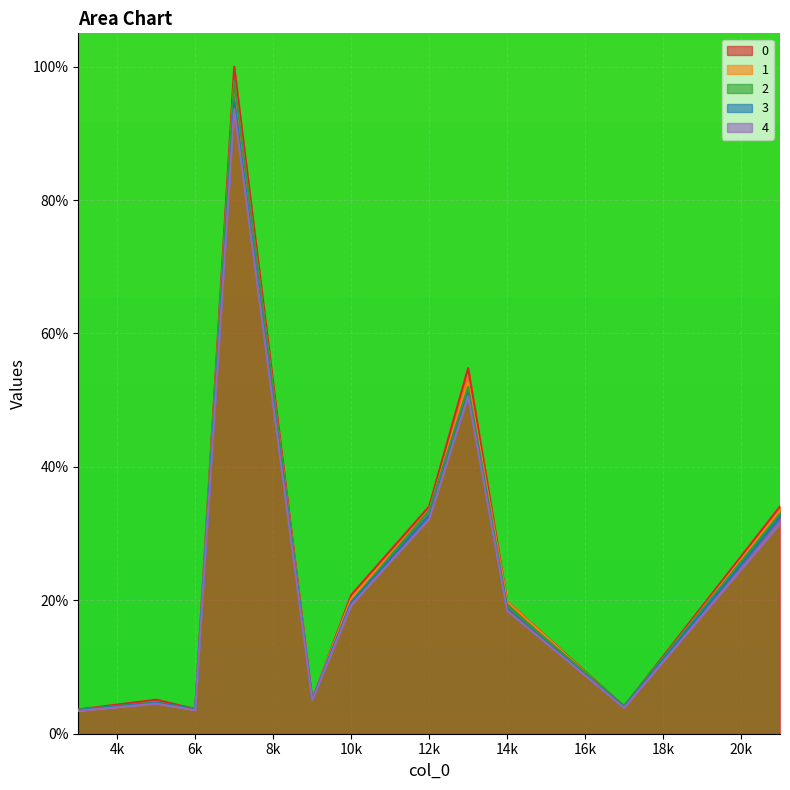

At which category is the sum across all series the highest?

7